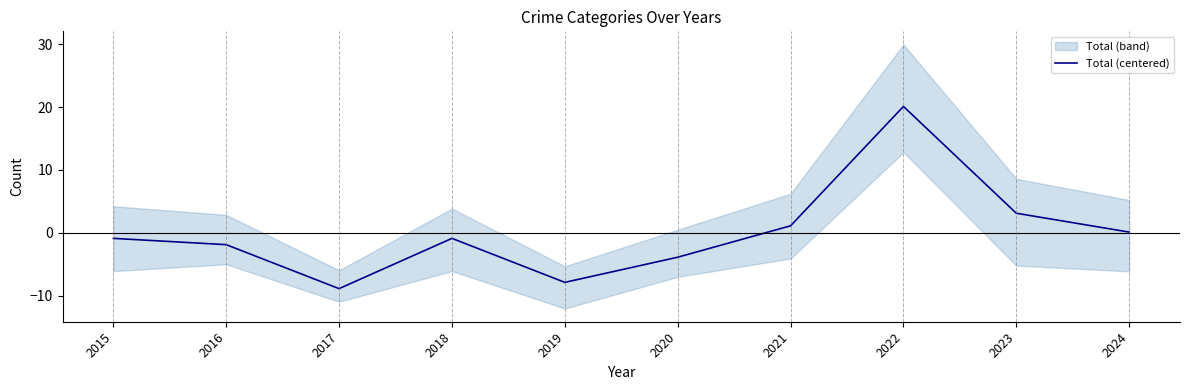

What is the maximum value shown in the chart?

20.1